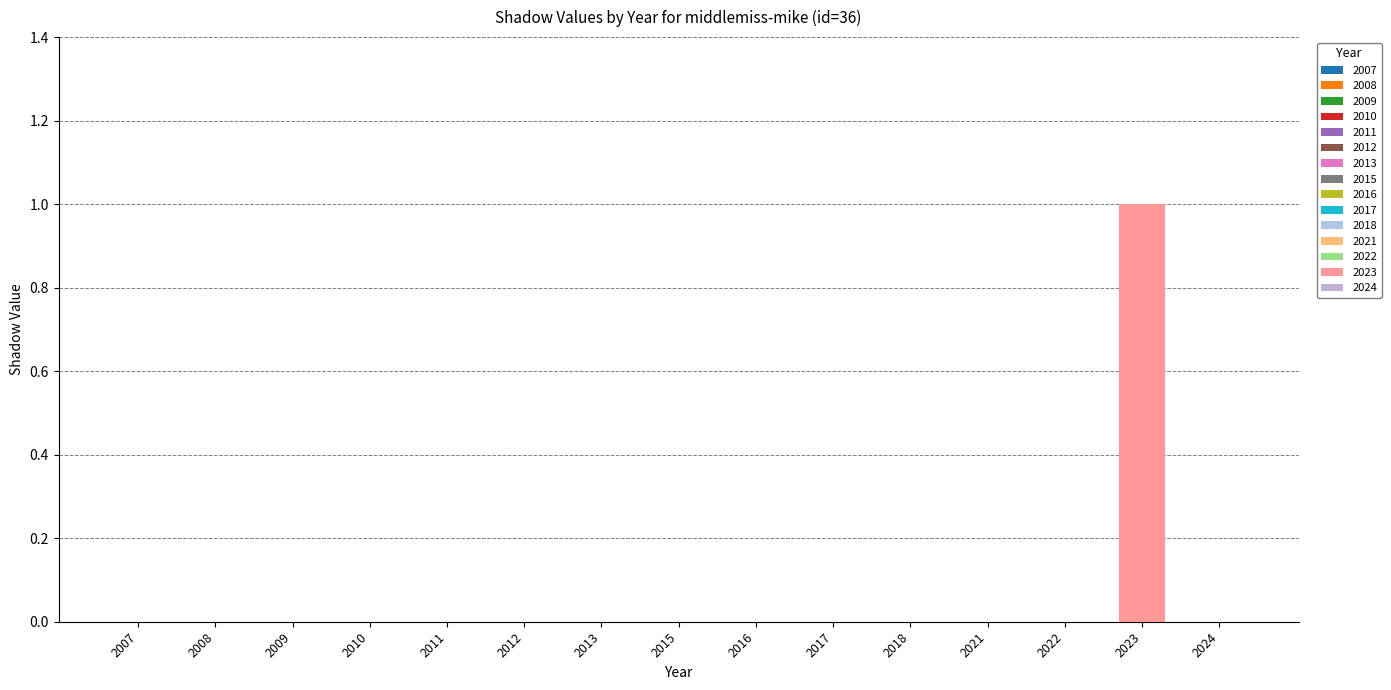

Count the values in the range 0 to 1.

15